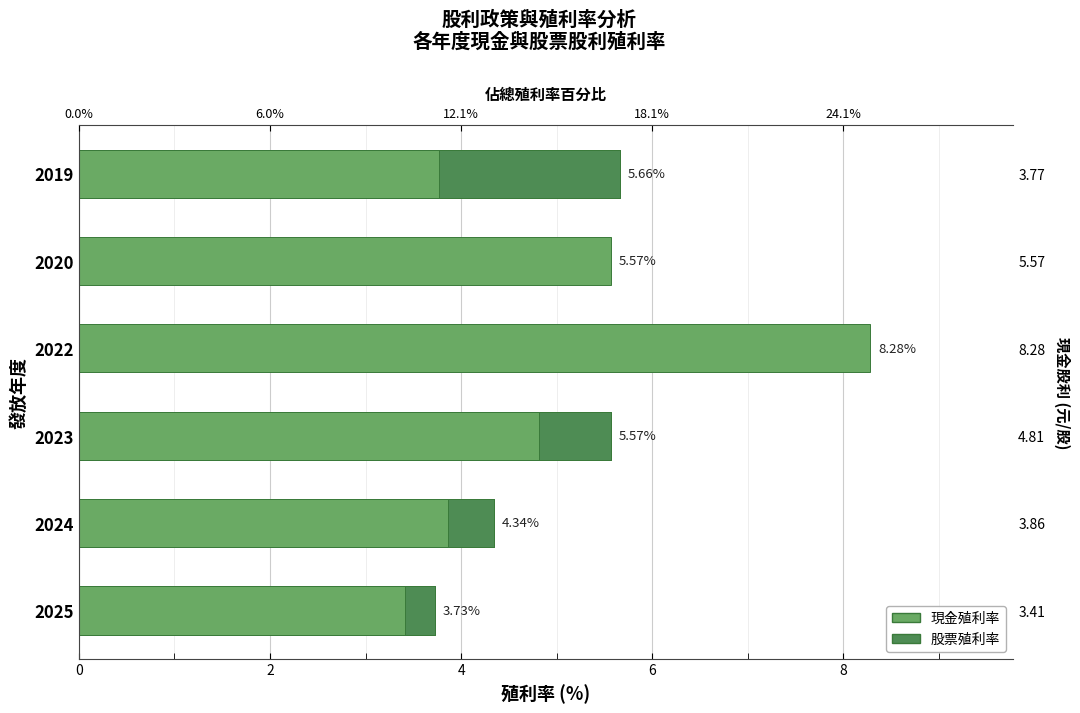

How many values exceed 5?

4